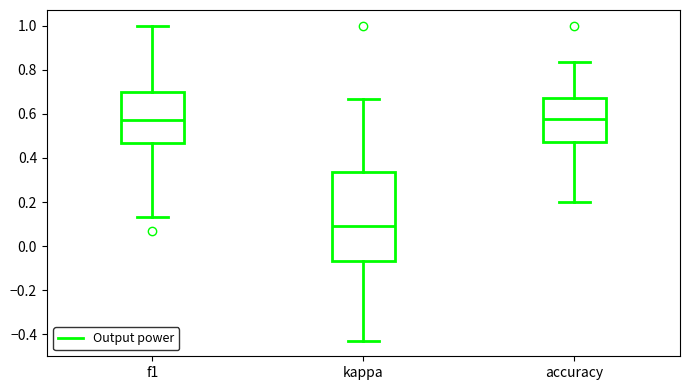

Reading left to right, read every box against the y-axis: the position of its median line, the range the box covers, and the ends of its whiskers. The values are not printed on the chart, so give them approximately, as read against the axis.

f1: median 0.58, box 0.46 to 0.70, whiskers 0.14 to 1.00
kappa: median 0.10, box -0.06 to 0.34, whiskers -0.42 to 0.66
accuracy: median 0.58, box 0.48 to 0.68, whiskers 0.20 to 0.84